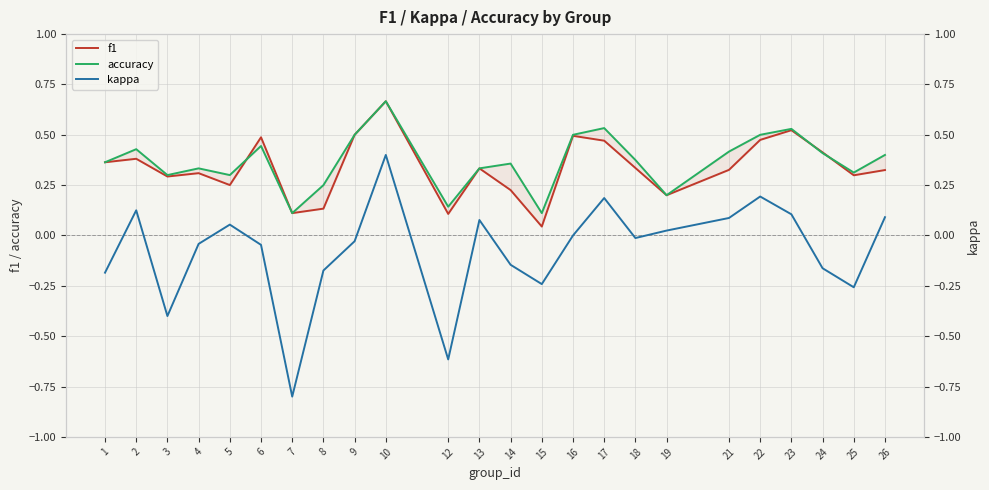

True or false: kappa and accuracy intersect in this chart.

False